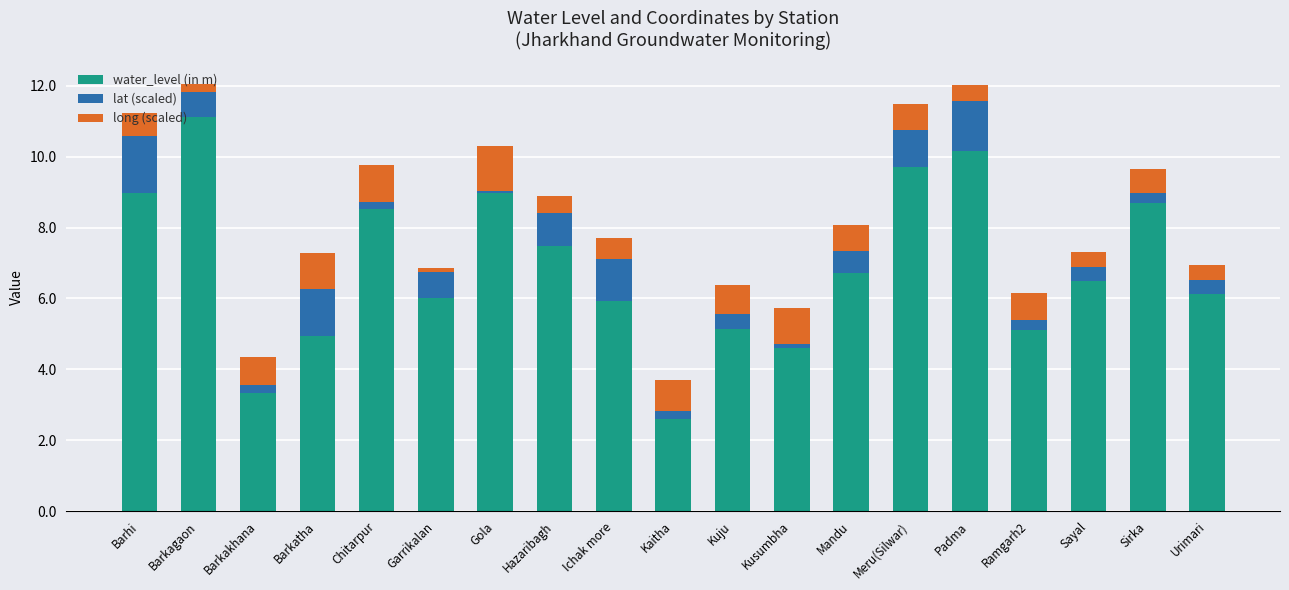

Count the number of categories in the chart.

19